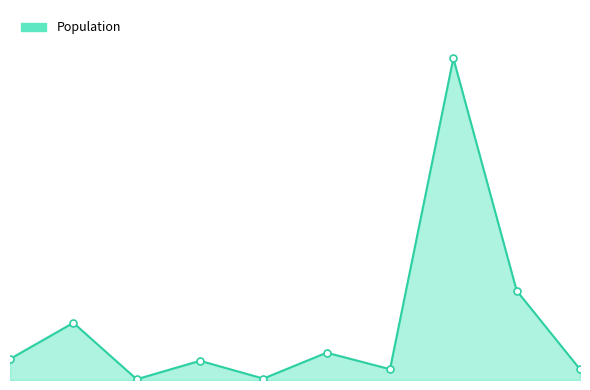

Reading left to right, what are all the values shown in this chart?

6866	18655	250	6267	461	8913	3525	104963	29136	3491